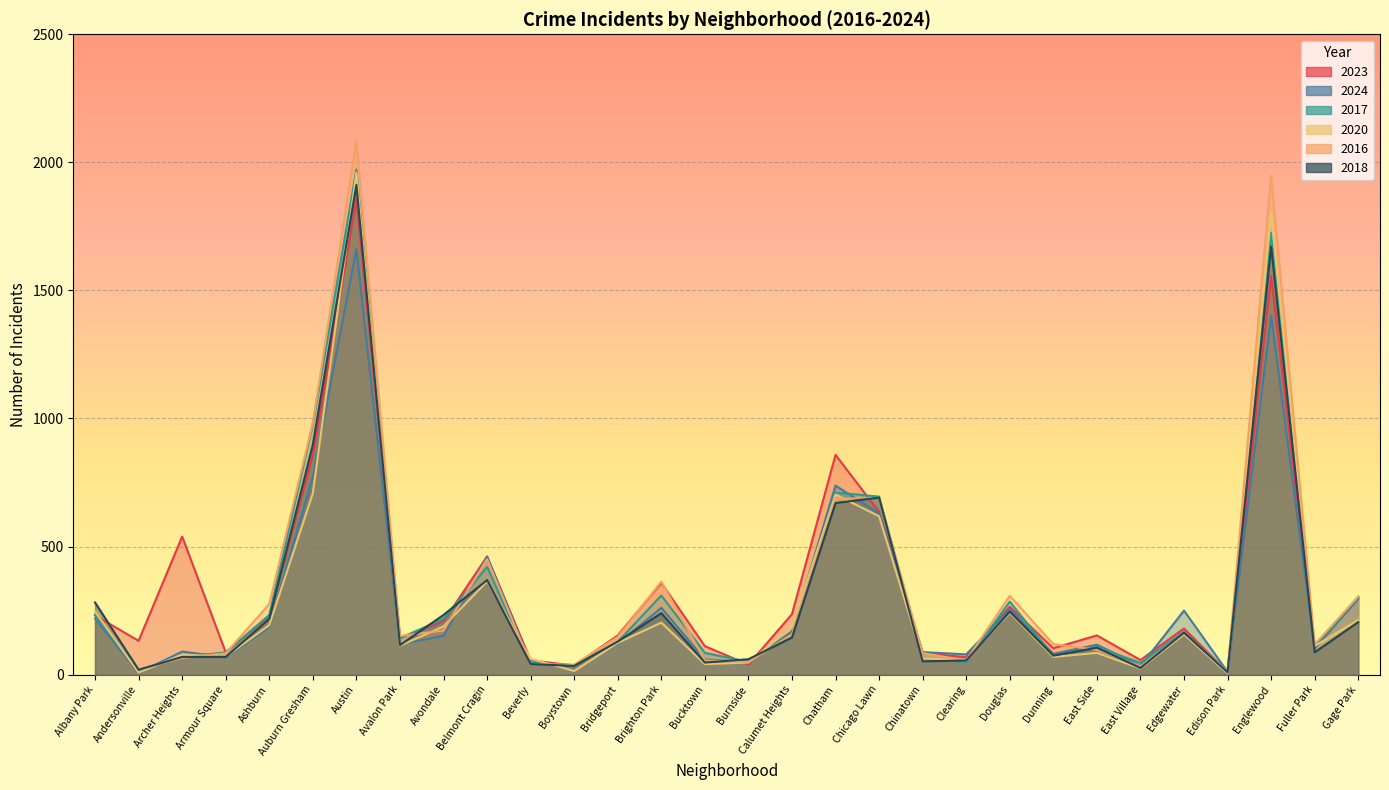

What is the difference between the maximum and minimum values in the 2017 series?

1960